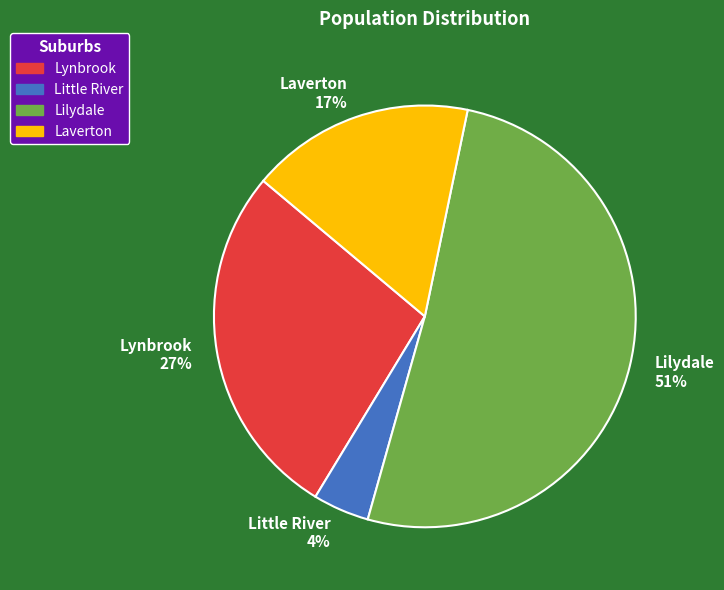

Which has a higher value, Lynbrook or Lilydale?

Lilydale